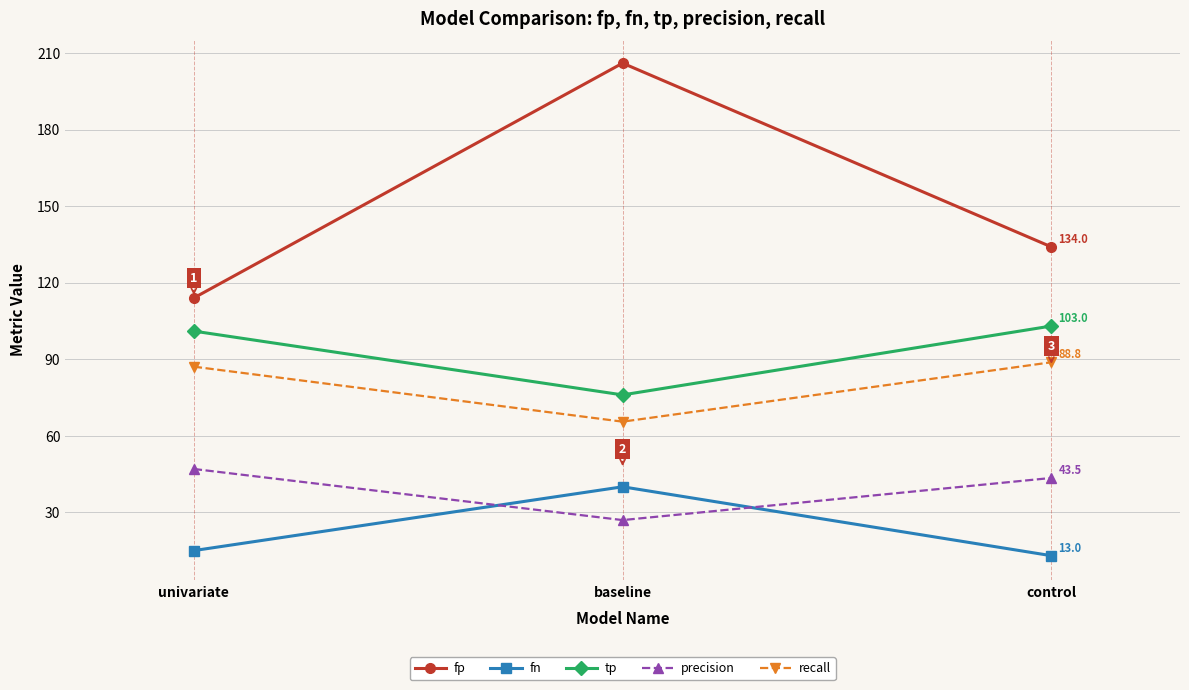

Is this an area chart (filled region under the line)?

No